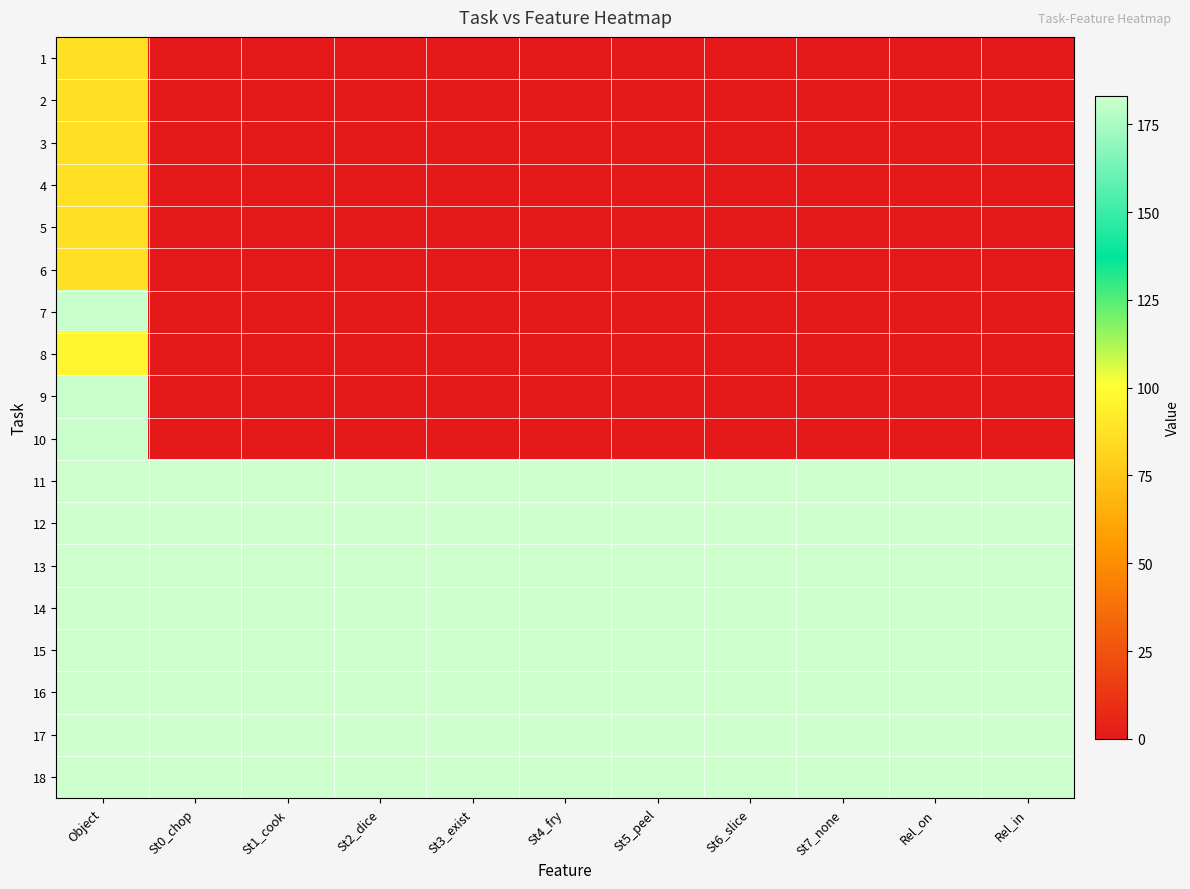

Reading right to left, transcribe all the data shown in this chart.

1: Rel_in=0	Rel_on=0	St7_none=0	St6_slice=0	St5_peel=0	St4_fry=0	St3_exist=0	St2_dice=0	St1_cook=0	St0_chop=0	Object=87
2: Rel_in=0	Rel_on=0	St7_none=0	St6_slice=0	St5_peel=0	St4_fry=0	St3_exist=0	St2_dice=0	St1_cook=0	St0_chop=0	Object=87
3: Rel_in=0	Rel_on=0	St7_none=0	St6_slice=0	St5_peel=0	St4_fry=0	St3_exist=0	St2_dice=0	St1_cook=0	St0_chop=0	Object=87
4: Rel_in=0	Rel_on=0	St7_none=0	St6_slice=0	St5_peel=0	St4_fry=0	St3_exist=0	St2_dice=0	St1_cook=0	St0_chop=0	Object=87
5: Rel_in=0	Rel_on=0	St7_none=0	St6_slice=0	St5_peel=0	St4_fry=0	St3_exist=0	St2_dice=0	St1_cook=0	St0_chop=0	Object=87
6: Rel_in=0	Rel_on=0	St7_none=0	St6_slice=0	St5_peel=0	St4_fry=0	St3_exist=0	St2_dice=0	St1_cook=0	St0_chop=0	Object=87
7: Rel_in=0	Rel_on=0	St7_none=0	St6_slice=0	St5_peel=0	St4_fry=0	St3_exist=0	St2_dice=0	St1_cook=0	St0_chop=0	Object=182
8: Rel_in=0	Rel_on=0	St7_none=0	St6_slice=0	St5_peel=0	St4_fry=0	St3_exist=0	St2_dice=0	St1_cook=0	St0_chop=0	Object=96
9: Rel_in=0	Rel_on=0	St7_none=0	St6_slice=0	St5_peel=0	St4_fry=0	St3_exist=0	St2_dice=0	St1_cook=0	St0_chop=0	Object=182
10: Rel_in=0	Rel_on=0	St7_none=0	St6_slice=0	St5_peel=0	St4_fry=0	St3_exist=0	St2_dice=0	St1_cook=0	St0_chop=0	Object=182
11: Rel_in=183	Rel_on=183	St7_none=183	St6_slice=183	St5_peel=183	St4_fry=183	St3_exist=183	St2_dice=183	St1_cook=183	St0_chop=183	Object=183
12: Rel_in=183	Rel_on=183	St7_none=183	St6_slice=183	St5_peel=183	St4_fry=183	St3_exist=183	St2_dice=183	St1_cook=183	St0_chop=183	Object=183
13: Rel_in=183	Rel_on=183	St7_none=183	St6_slice=183	St5_peel=183	St4_fry=183	St3_exist=183	St2_dice=183	St1_cook=183	St0_chop=183	Object=183
14: Rel_in=183	Rel_on=183	St7_none=183	St6_slice=183	St5_peel=183	St4_fry=183	St3_exist=183	St2_dice=183	St1_cook=183	St0_chop=183	Object=183
15: Rel_in=183	Rel_on=183	St7_none=183	St6_slice=183	St5_peel=183	St4_fry=183	St3_exist=183	St2_dice=183	St1_cook=183	St0_chop=183	Object=183
16: Rel_in=183	Rel_on=183	St7_none=183	St6_slice=183	St5_peel=183	St4_fry=183	St3_exist=183	St2_dice=183	St1_cook=183	St0_chop=183	Object=183
17: Rel_in=183	Rel_on=183	St7_none=183	St6_slice=183	St5_peel=183	St4_fry=183	St3_exist=183	St2_dice=183	St1_cook=183	St0_chop=183	Object=183
18: Rel_in=183	Rel_on=183	St7_none=183	St6_slice=183	St5_peel=183	St4_fry=183	St3_exist=183	St2_dice=183	St1_cook=183	St0_chop=183	Object=183